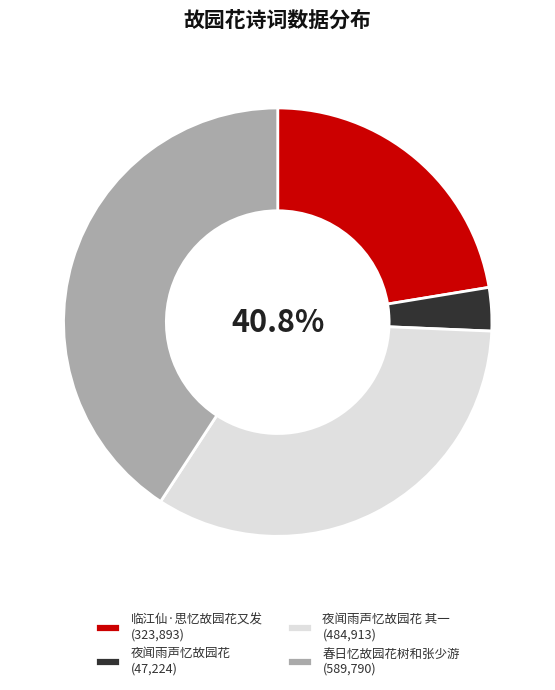

What percentage do 夜闻雨声忆故园花 and 春日忆故园花树和张少游 together represent?

44.1%